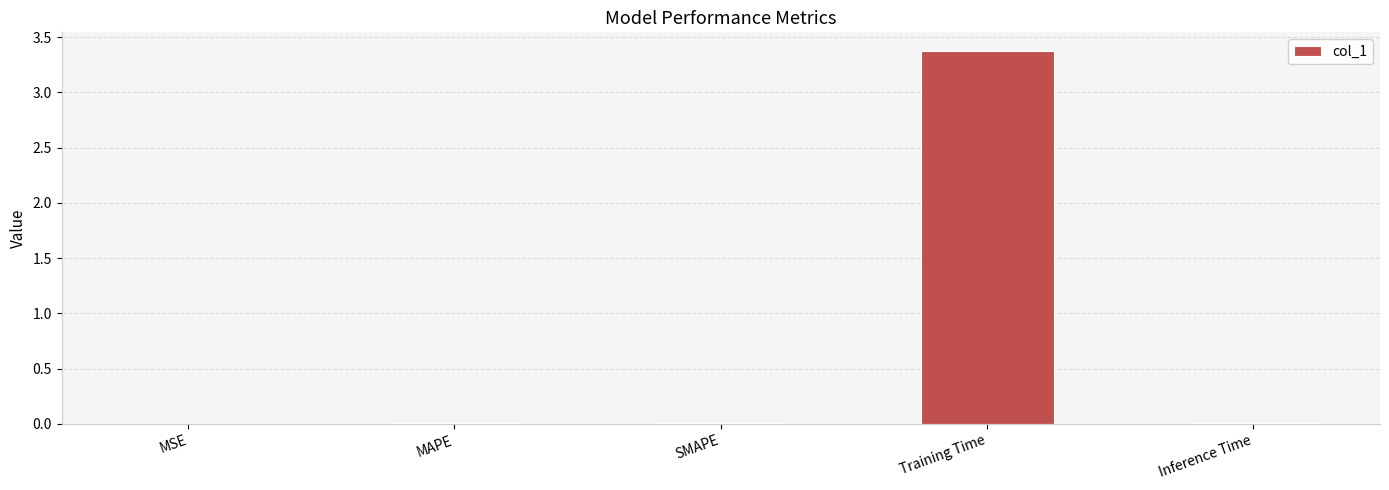

Is it true that the value at MAPE is 0.0?

True